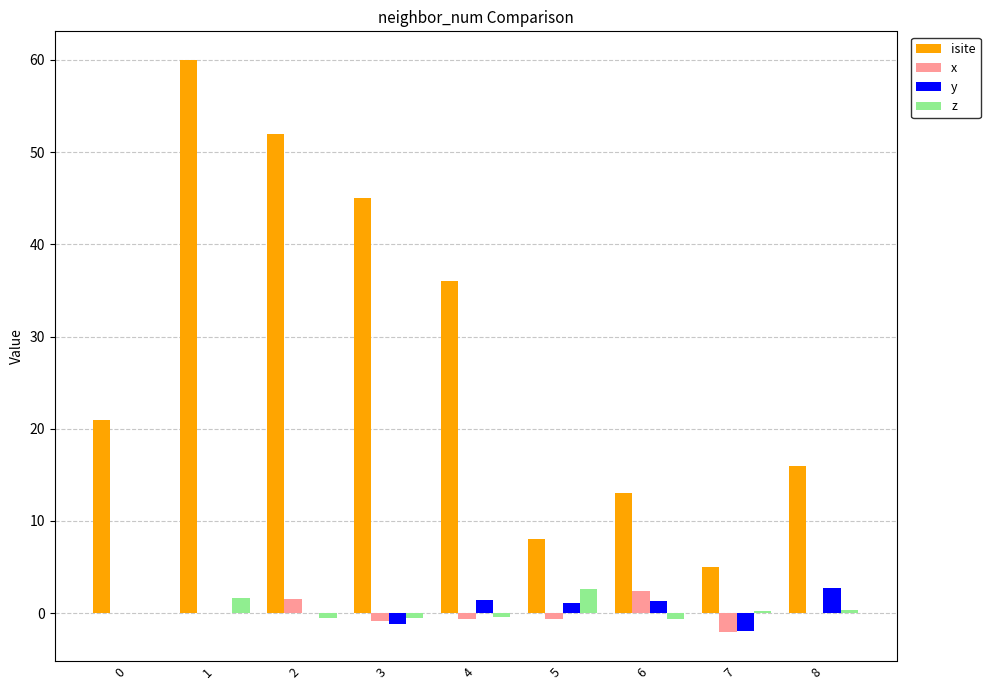

True or false: x has a value of 1.5 at 2.

True